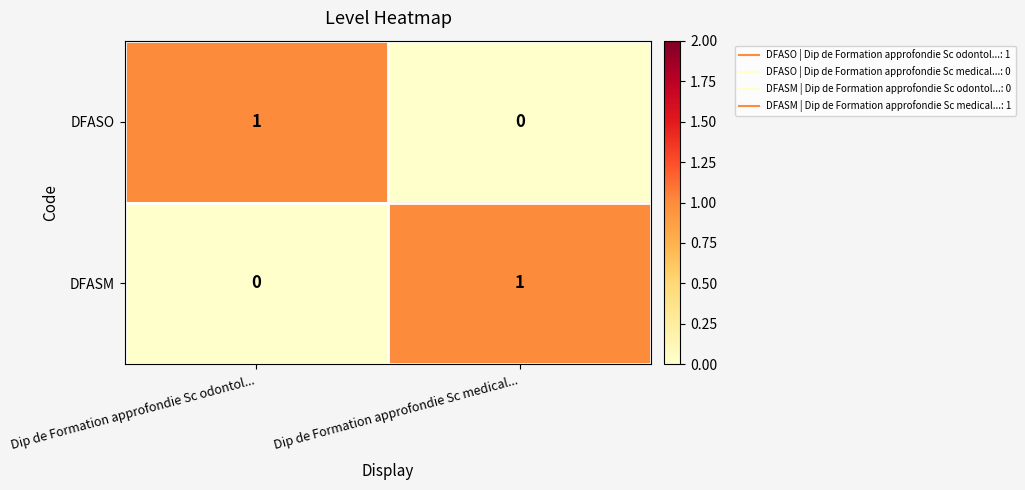

Is it true that DFASM equals 0 at Dip de Formation approfondie Sc odontol...?

True